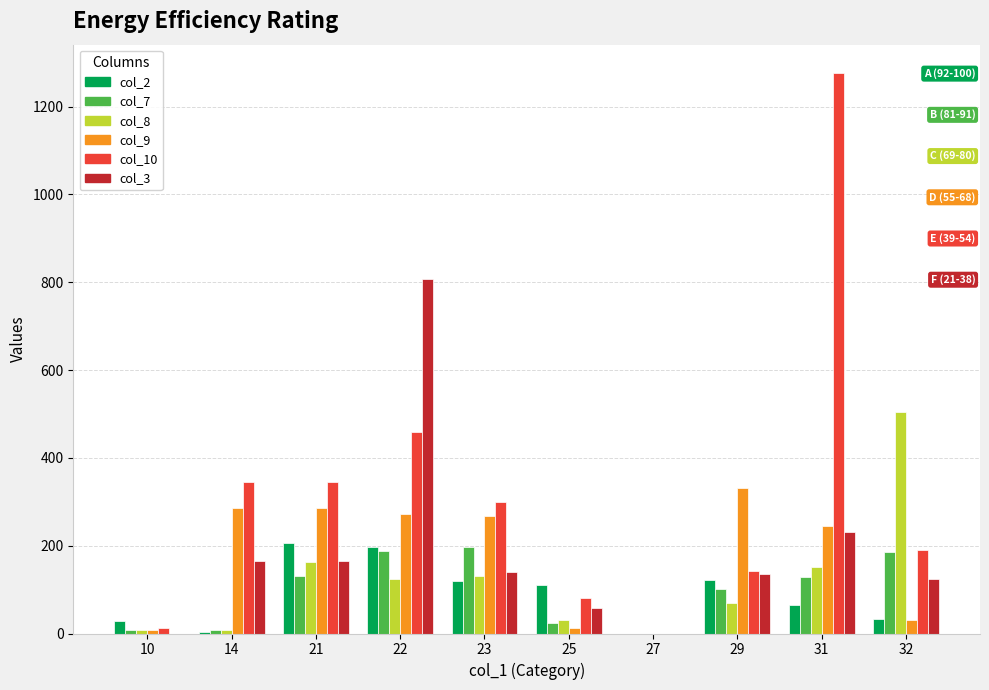

Is the value of col_7 at 31 greater than the value of col_3 at 25?

Yes